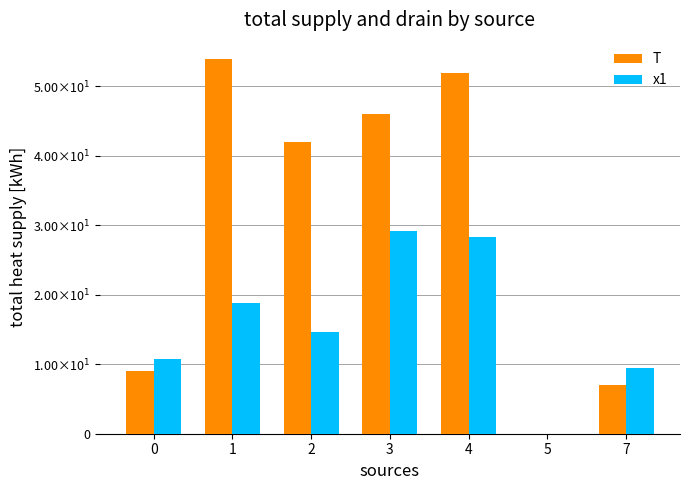

What are all the series names shown in the legend?

T, x1